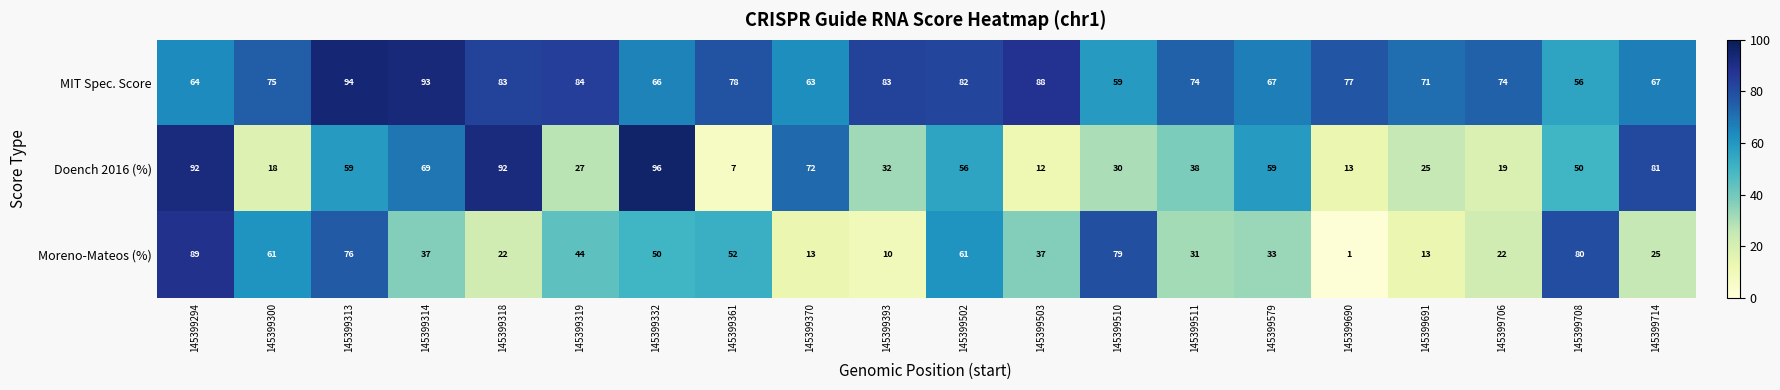

What is the approximate value of Doench 2016 (%) at 145399370, to the nearest 10?

70